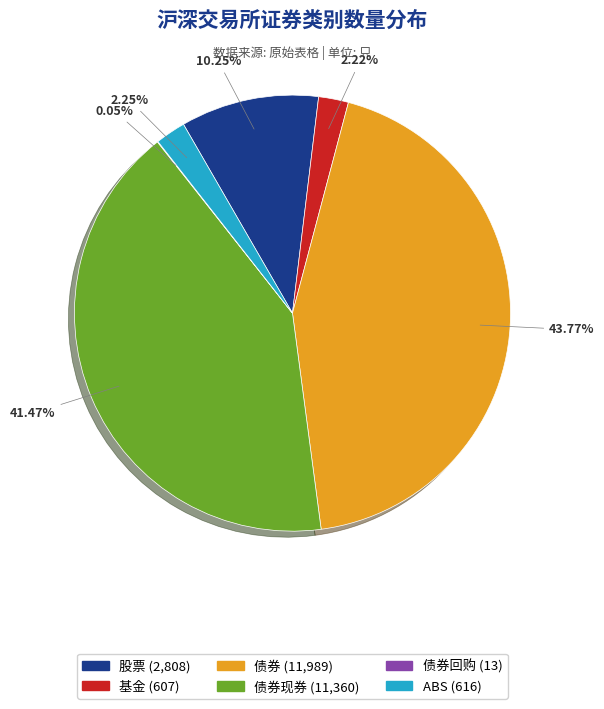

Is there a majority slice in this chart?

No